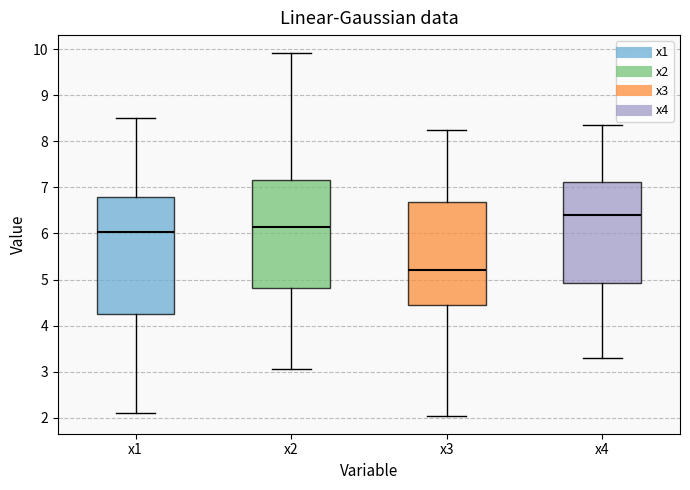

Which box has the highest median line?

x4